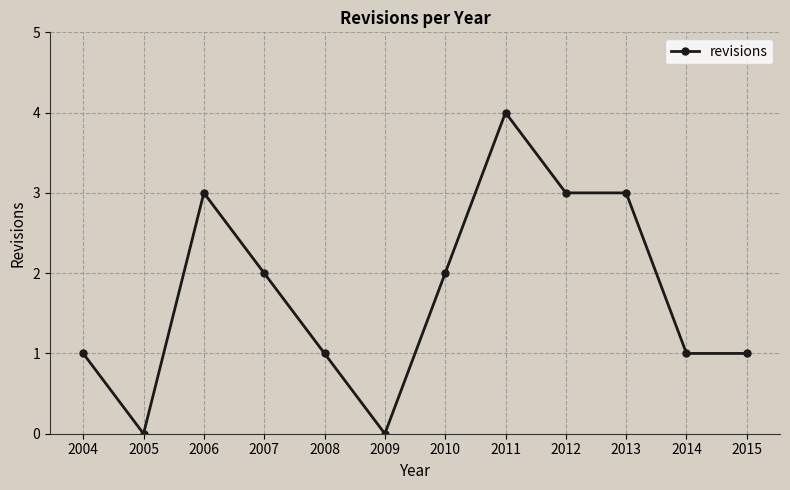

Where is the first local minimum?

2005